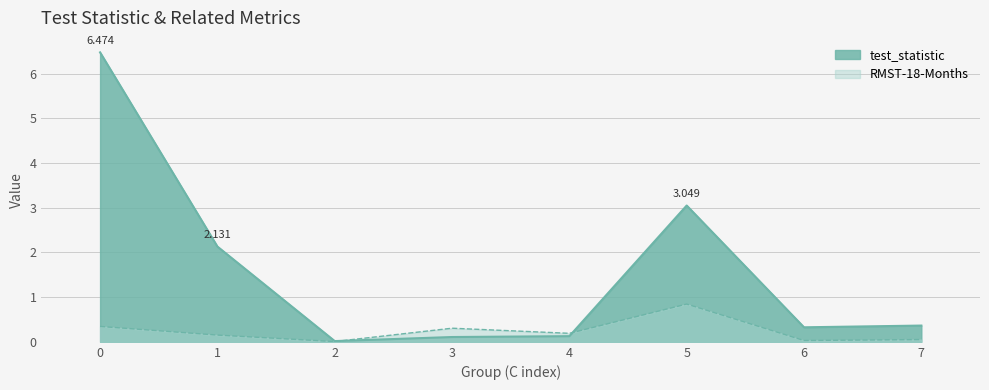

Rank the series at 1 from highest to lowest value.

test_statistic, RMST-18-Months